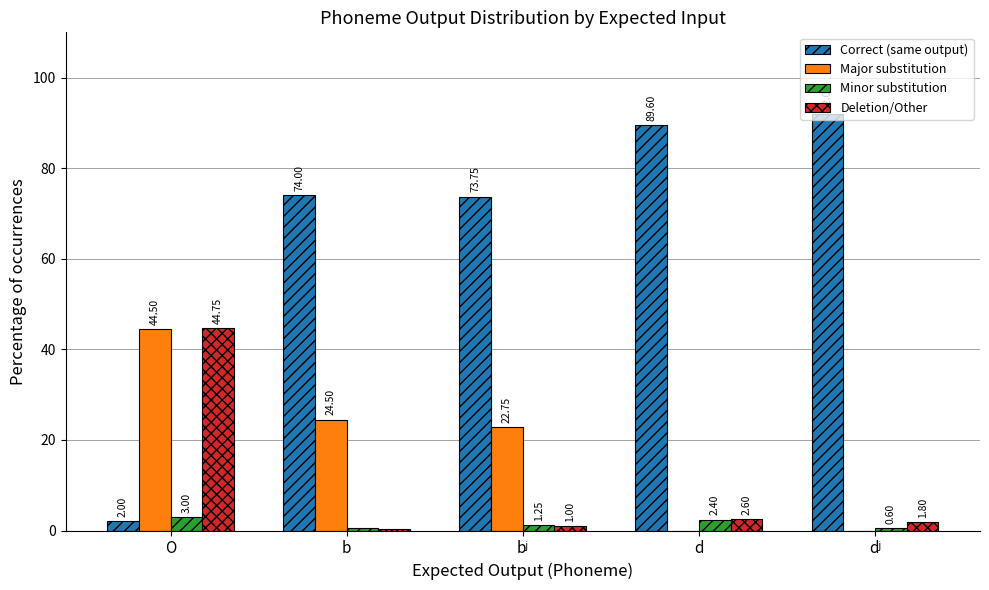

The Correct (same output) series shows 89.6 at d. True or false?

True